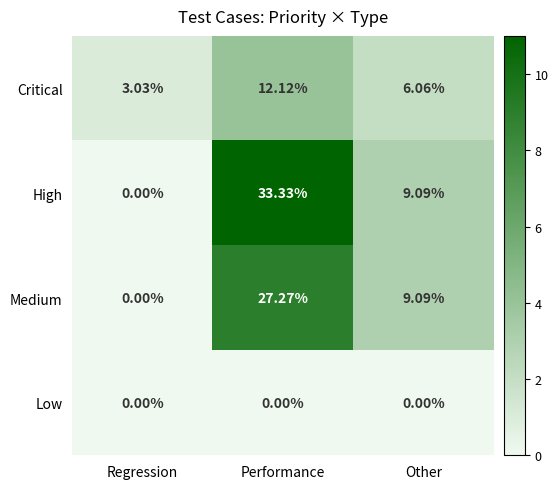

What is the total value across all series at Other?

24.2